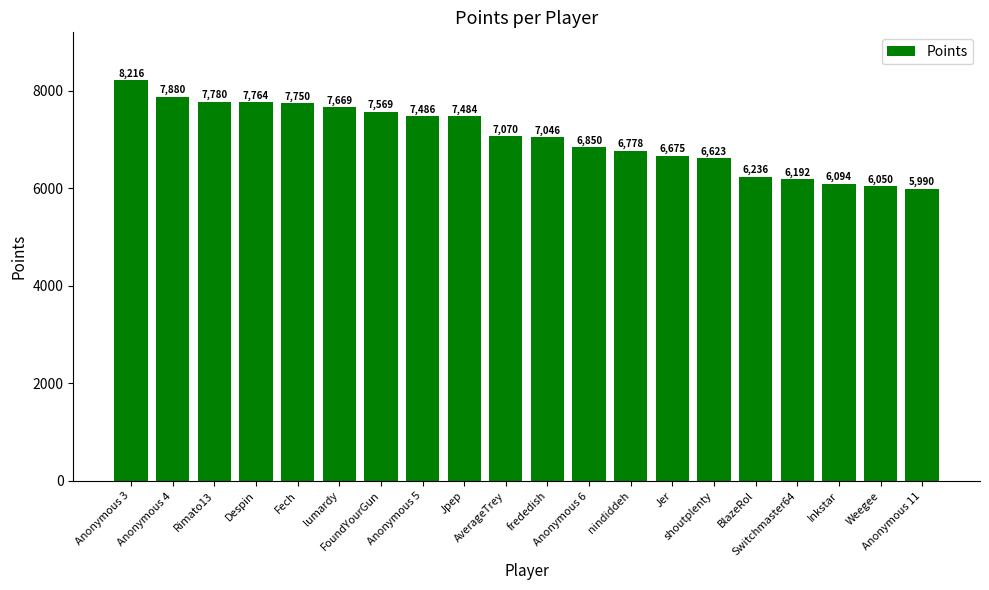

Reading left to right, extract all data points from this chart.

Anonymous 3=8216	Anonymous 4=7880	Rimato13=7780	Despin=7764	Fech=7750	lumardy=7669	FoundYourGun=7569	Anonymous 5=7486	Jpep=7484	AverageTrey=7070	frededish=7046	Anonymous 6=6850	nindiddeh=6778	Jer=6675	shoutplenty=6623	BlazeRol=6236	Switchmaster64=6192	Inkstar=6094	Weegee=6050	Anonymous 11=5990